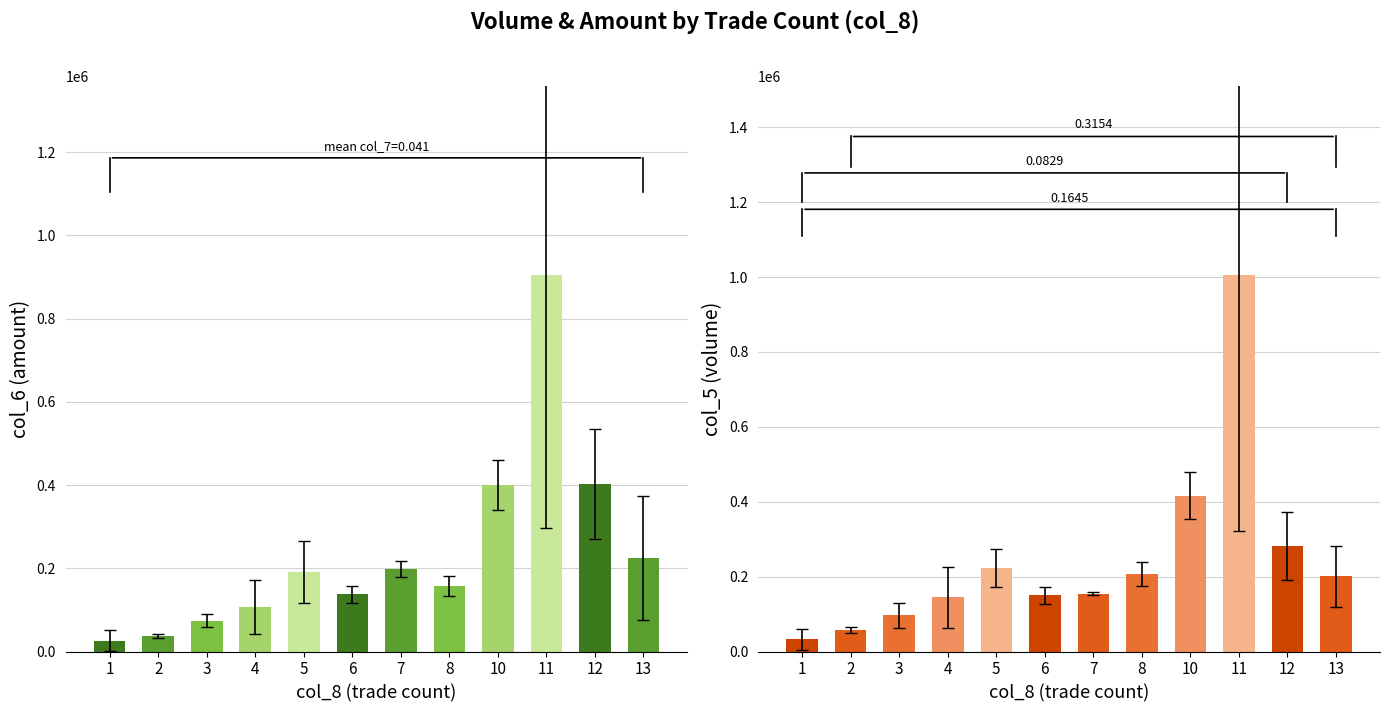

Is the value of col_7_mean at 5 greater than the value of col_5_mean at 5?

No